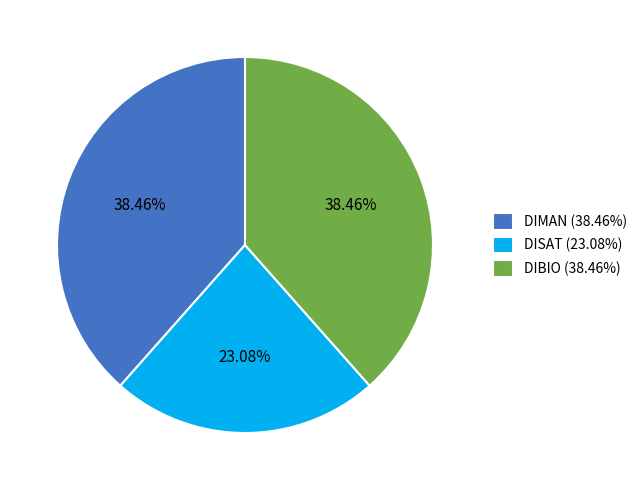

Count the number of slices in the pie.

3